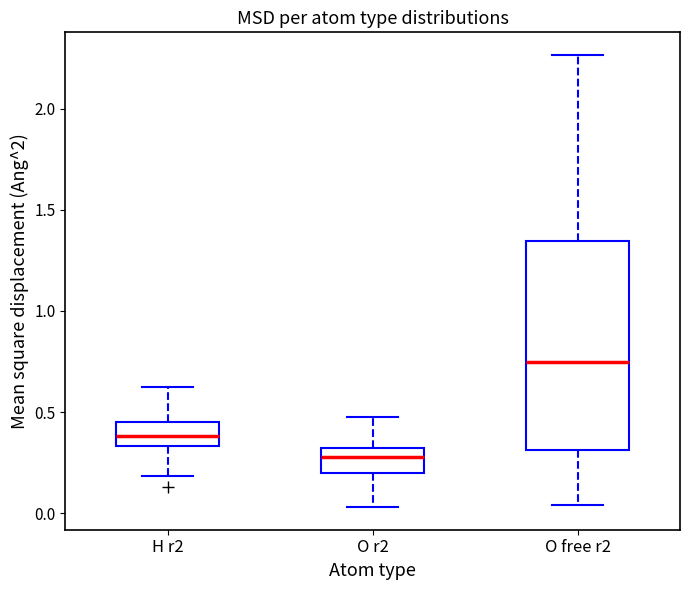

Comparing the boxes themselves (not the whiskers), which one is the tallest?

O free r2